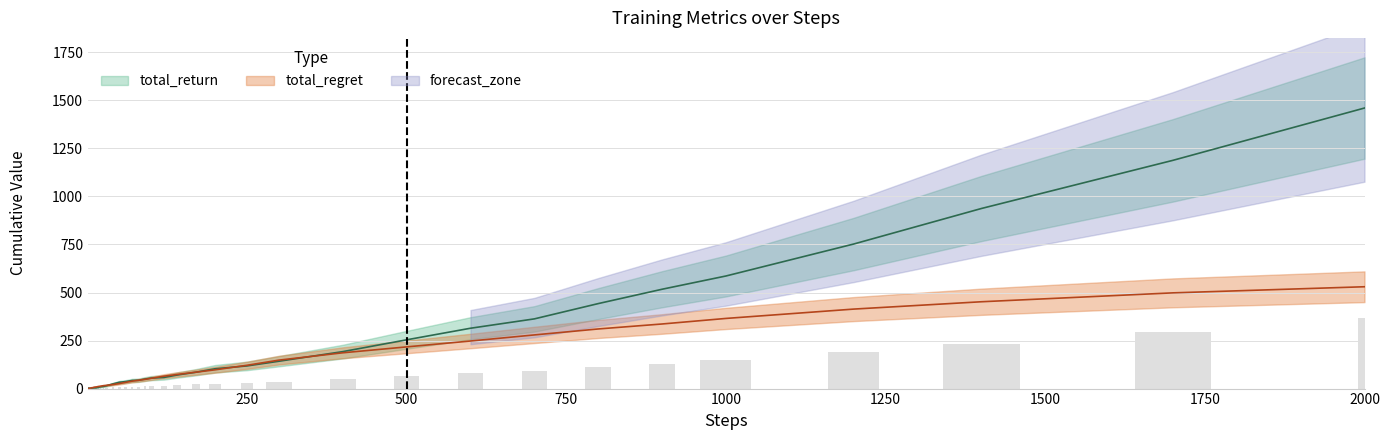

Which series has the largest range (max minus min)?

total_return